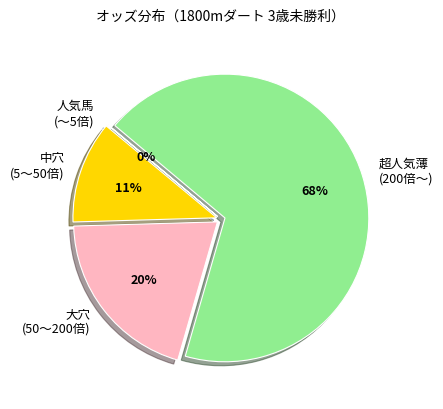

The 超人気薄 (200倍〜) slice represents 55% of the pie. True or false?

False